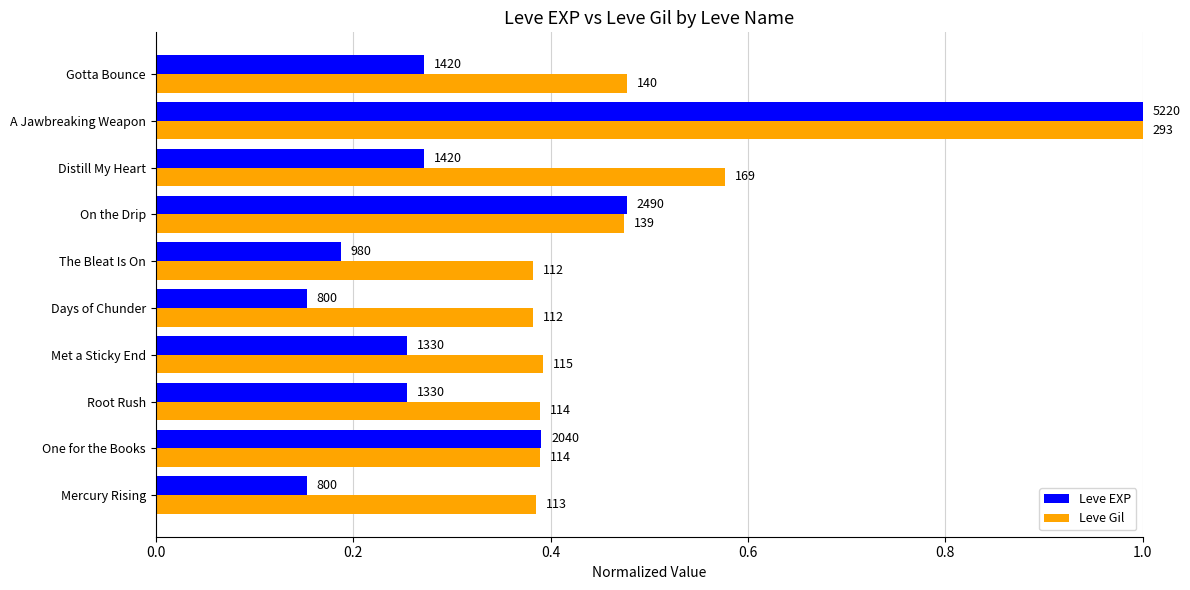

What are all the series names shown in the legend?

Leve EXP, Leve Gil